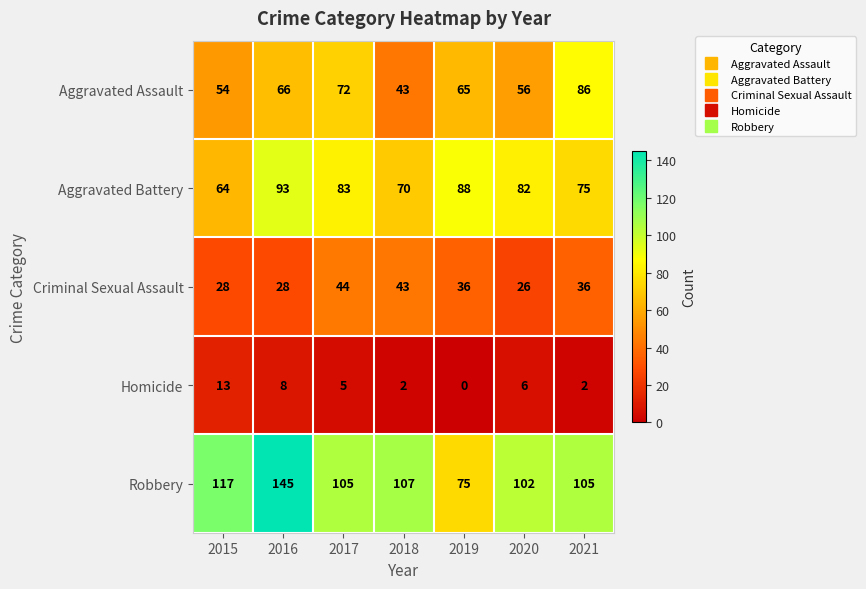

List the series in order of their peak value, highest first.

Robbery, Aggravated Battery, Aggravated Assault, Criminal Sexual Assault, Homicide